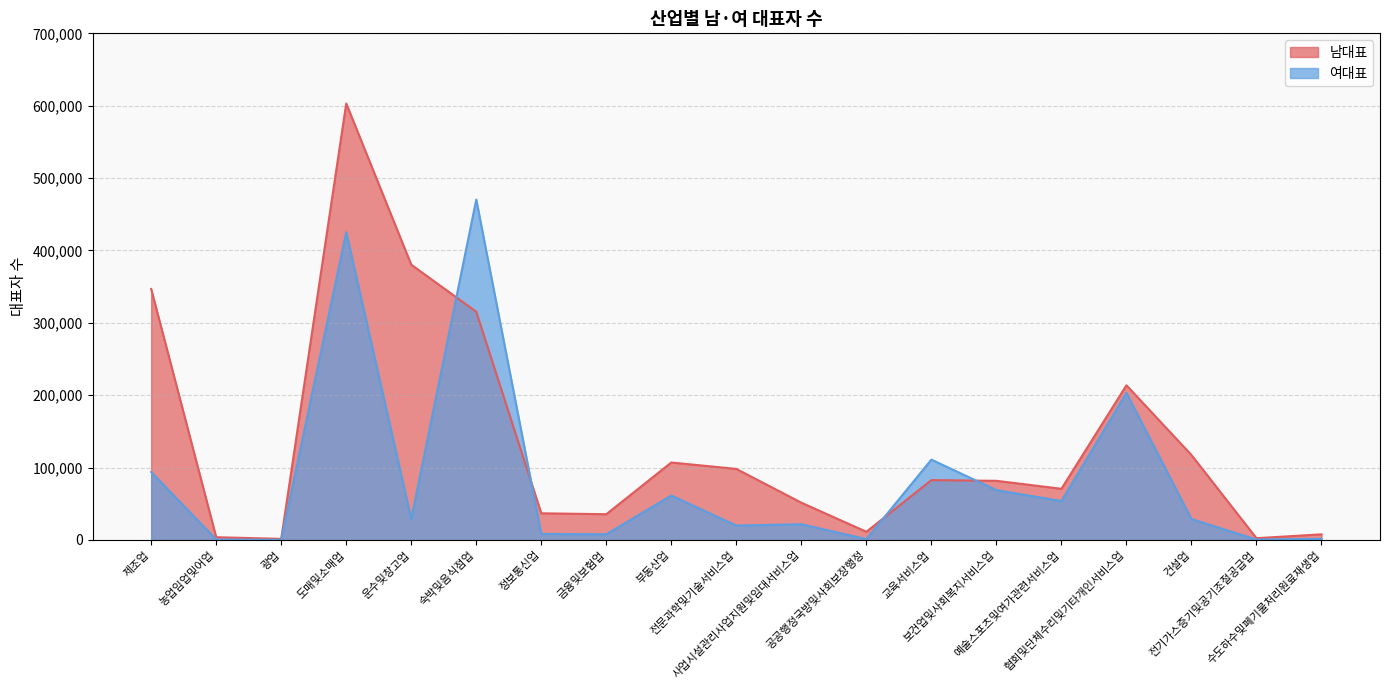

Where does the 여대표 series first go above 28906?

제조업